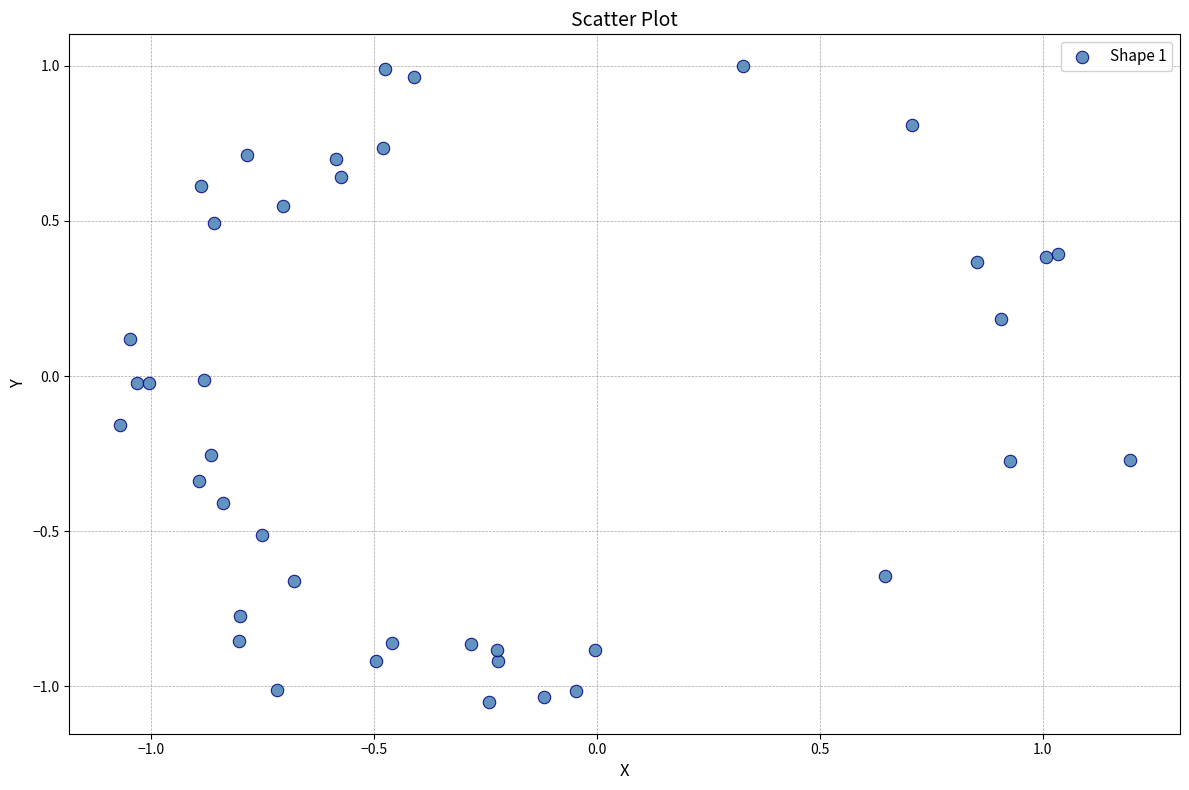

What is the range of X values (max minus min)?

2.3